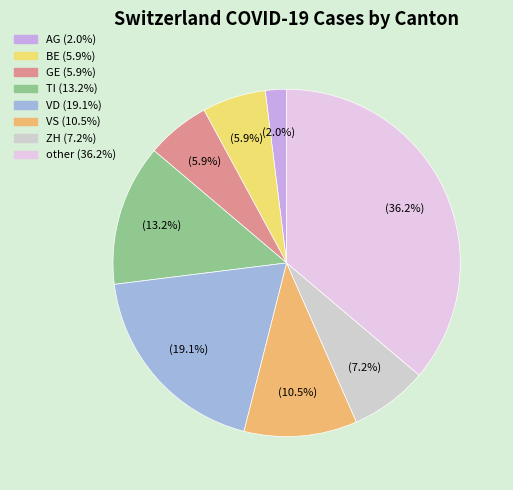

How many slices are in this pie chart?

8